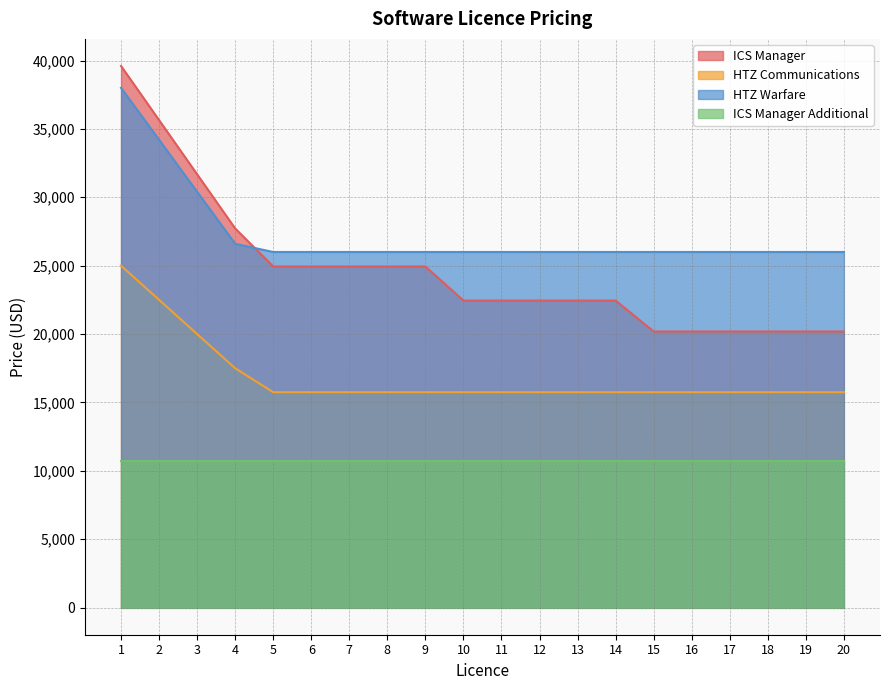

What is the sum of all HTZ Communications values?

337000